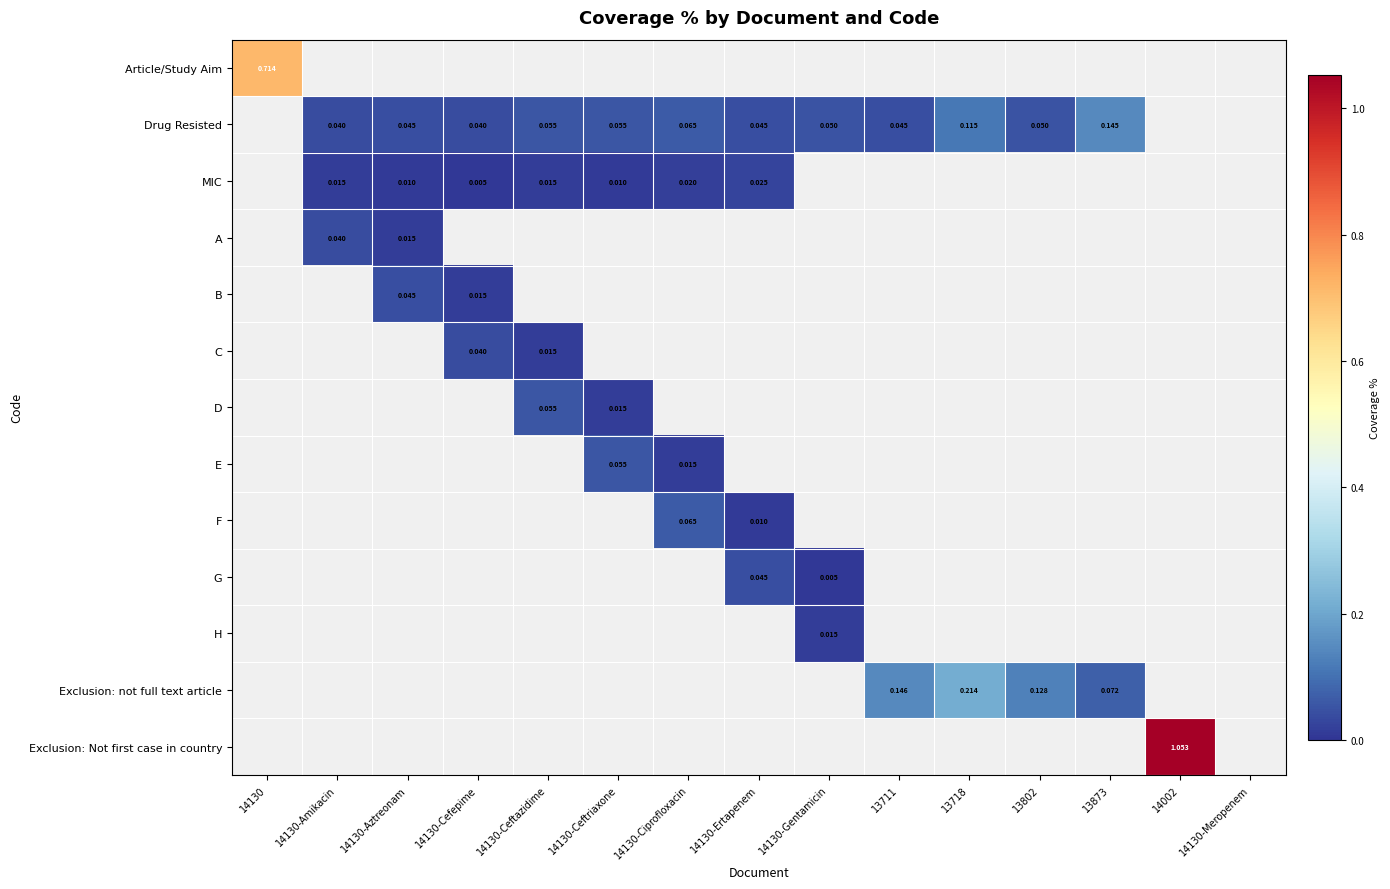

How many values in the H series exceed 0?

1